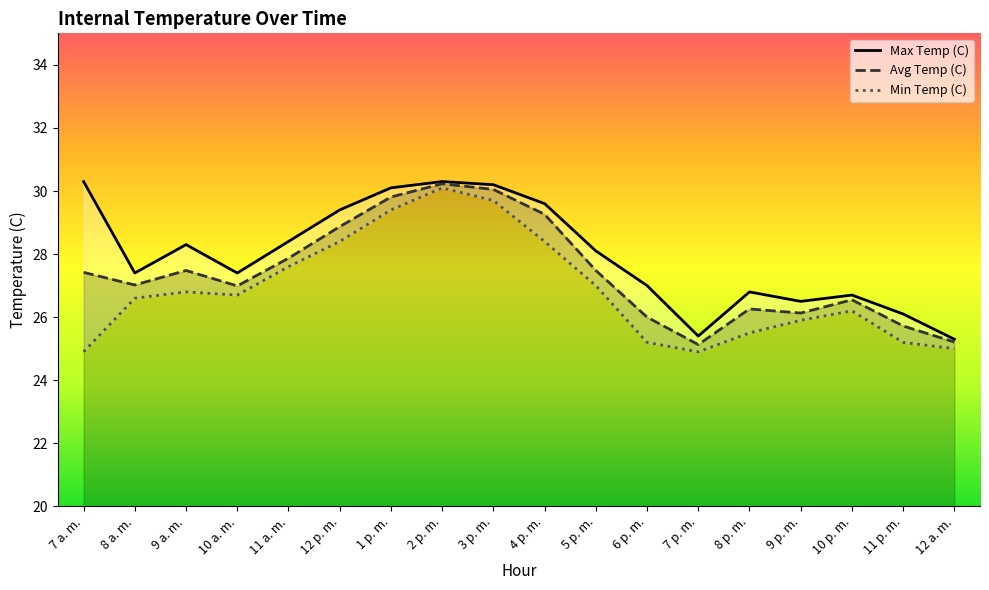

Reading left to right, transcribe all the data shown in this chart.

Max Temp (C): 30.3	27.4	28.3	27.4	28.4	29.4	30.1	30.3	30.2	29.6	28.1	27.0	25.4	26.8	26.5	26.7	26.1	25.3
Avg Temp (C): 27.4	27.0	27.5	27.0	27.9	28.9	29.8	30.2	30.1	29.3	27.5	26.0	25.1	26.3	26.1	26.6	25.7	25.2
Min Temp (C): 24.9	26.6	26.8	26.7	27.6	28.4	29.4	30.1	29.7	28.4	27.0	25.2	24.9	25.5	25.9	26.2	25.2	25.0